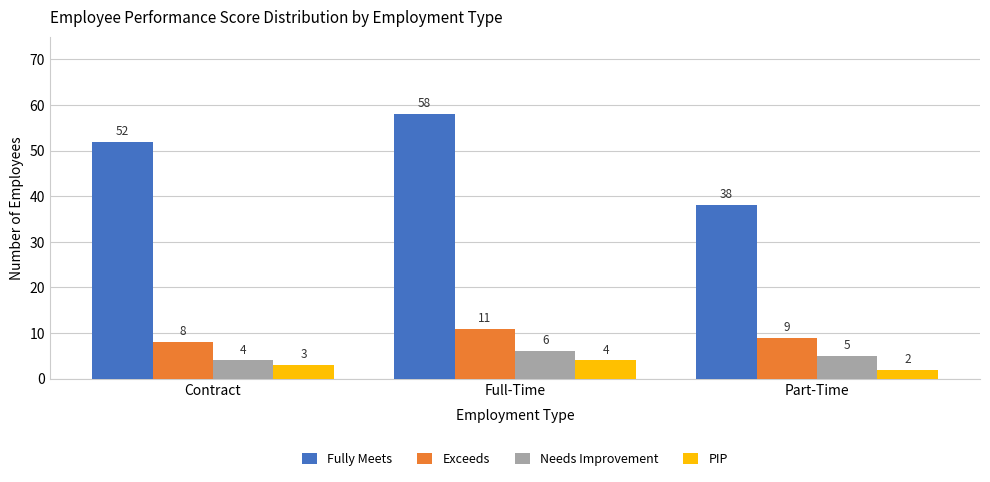

Reading left to right, transcribe all the data shown in this chart.

Fully Meets: Contract=52	Full-Time=58	Part-Time=38
Exceeds: Contract=8	Full-Time=11	Part-Time=9
Needs Improvement: Contract=4	Full-Time=6	Part-Time=5
PIP: Contract=3	Full-Time=4	Part-Time=2